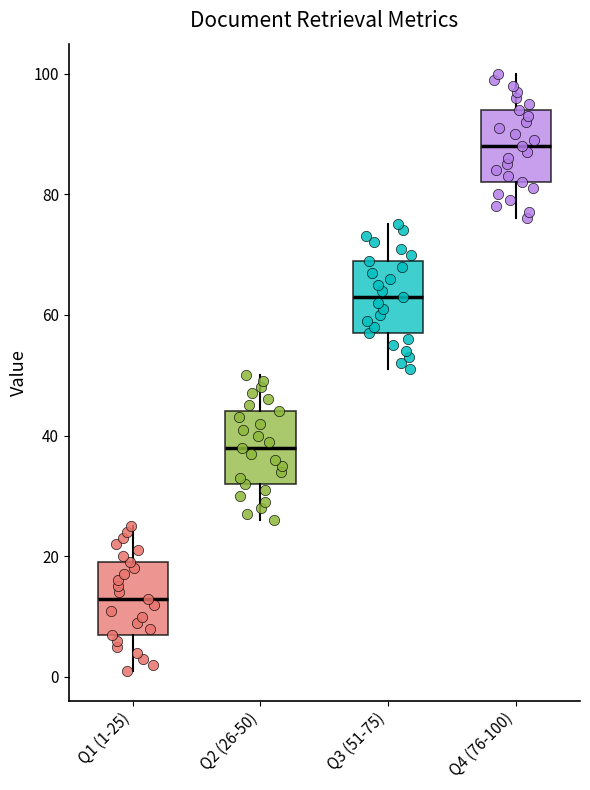

Which box's median line is the lowest?

Q1 (1-25)